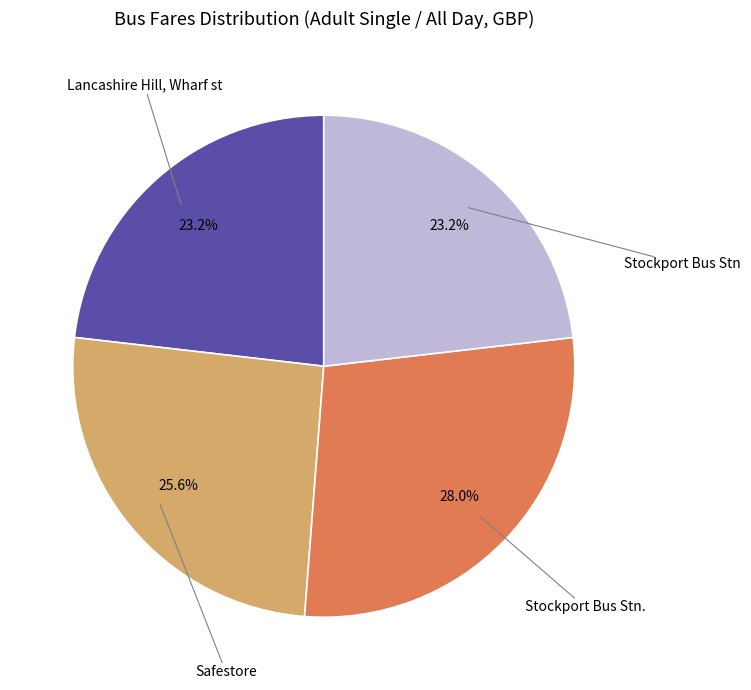

Is there a majority slice in this chart?

No